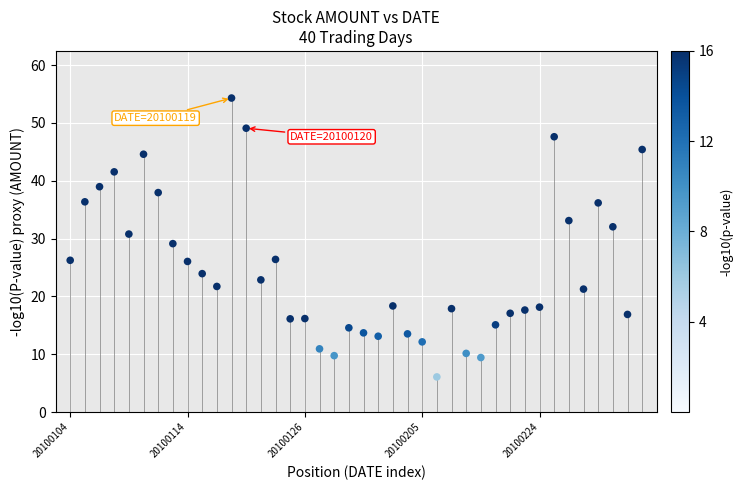

What is the range of Y values (max minus min)?

48.2